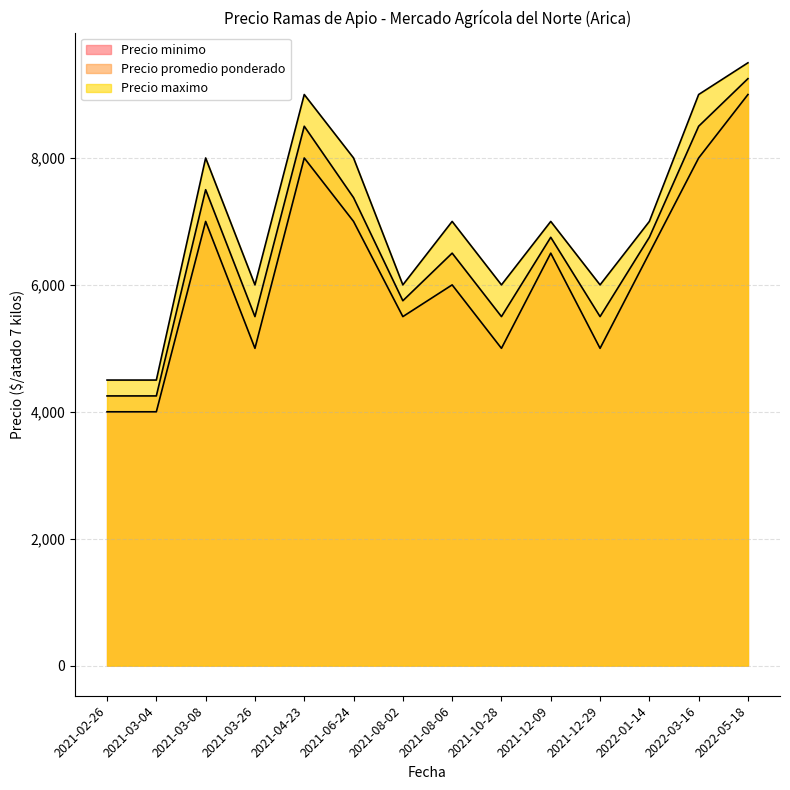

List the labels in order of Precio maximo value, smallest first.

2021-02-26, 2021-03-04, 2021-03-26, 2021-08-02, 2021-10-28, 2021-12-29, 2021-08-06, 2021-12-09, 2022-01-14, 2021-03-08, 2021-06-24, 2021-04-23, 2022-03-16, 2022-05-18